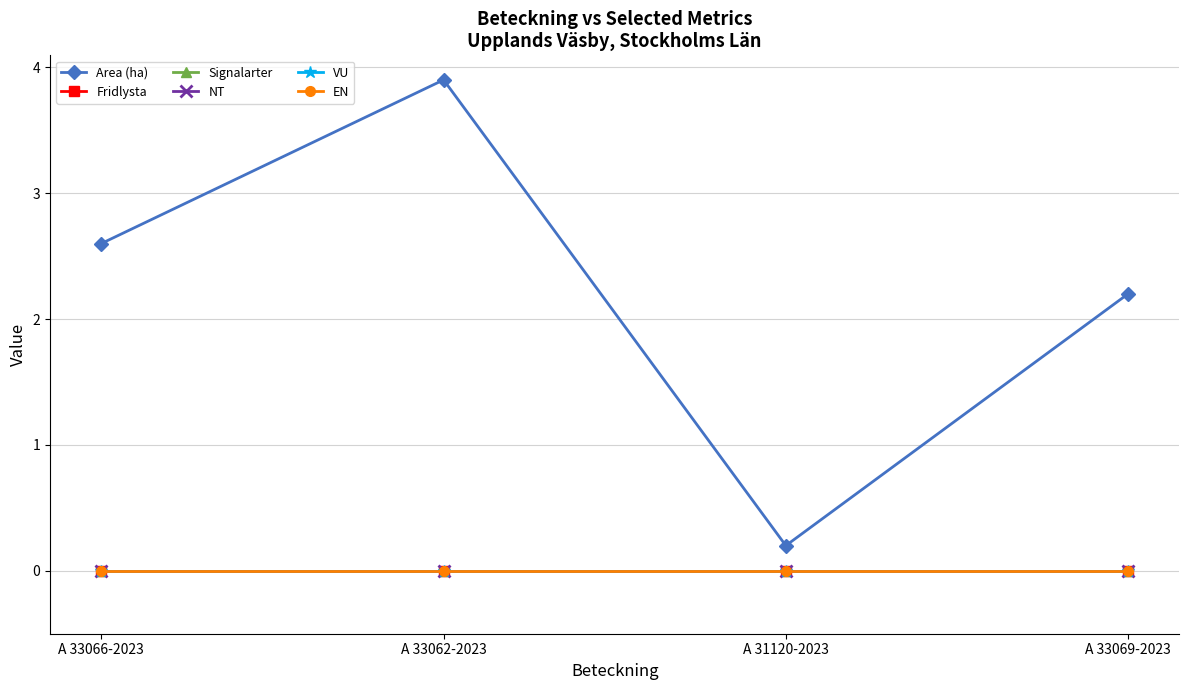

What position from the right is A 33062-2023?

3